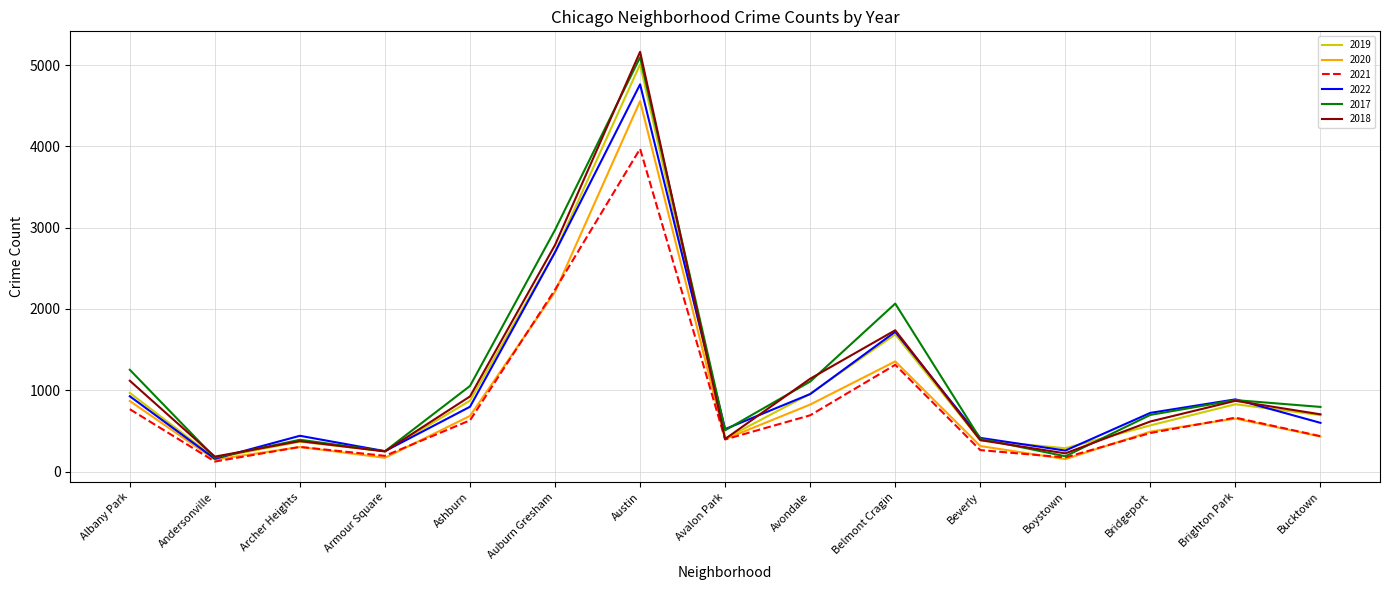

Does the chart display data point markers on the line(s)?

No